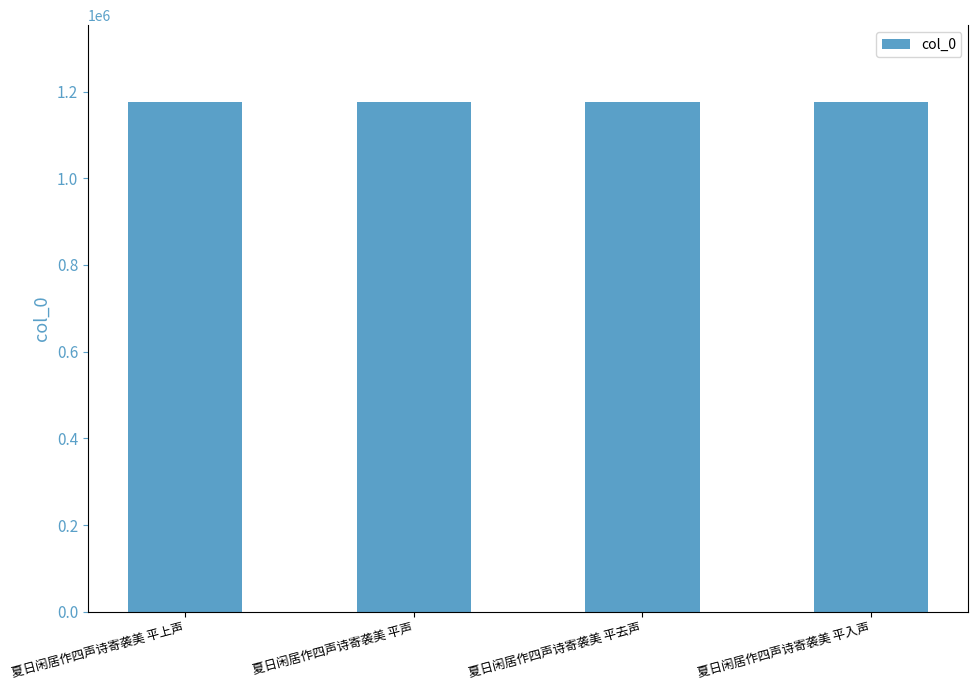

What is the sum of the values at 夏日闲居作四声诗寄袭美 平去声 and 夏日闲居作四声诗寄袭美 平入声?

2353300